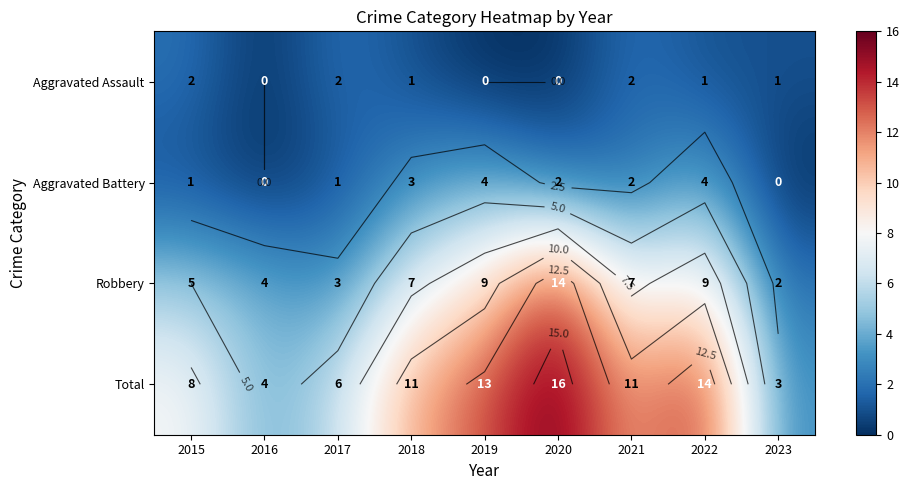

Is the value of Total at 2020 greater than the value of Aggravated Assault at 2020?

Yes